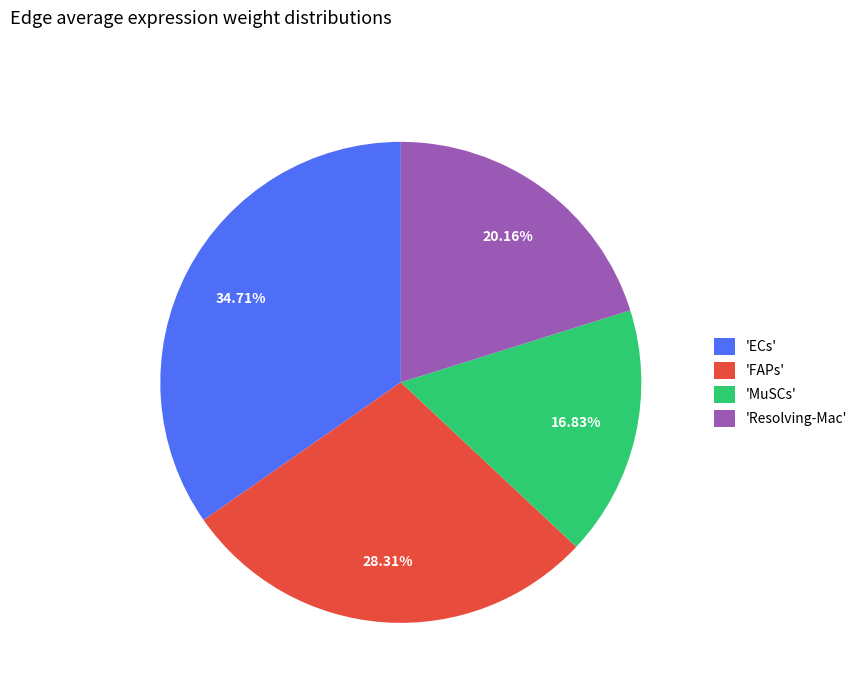

To the nearest percent, what is the difference between the largest and smallest slice percentages?

18%